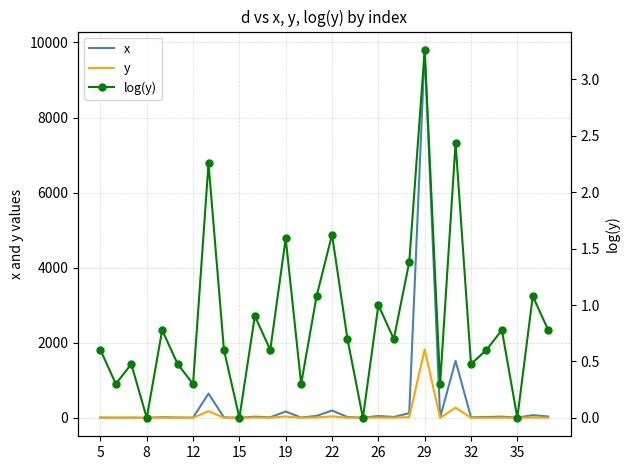

How many categories are shown in the chart?

30